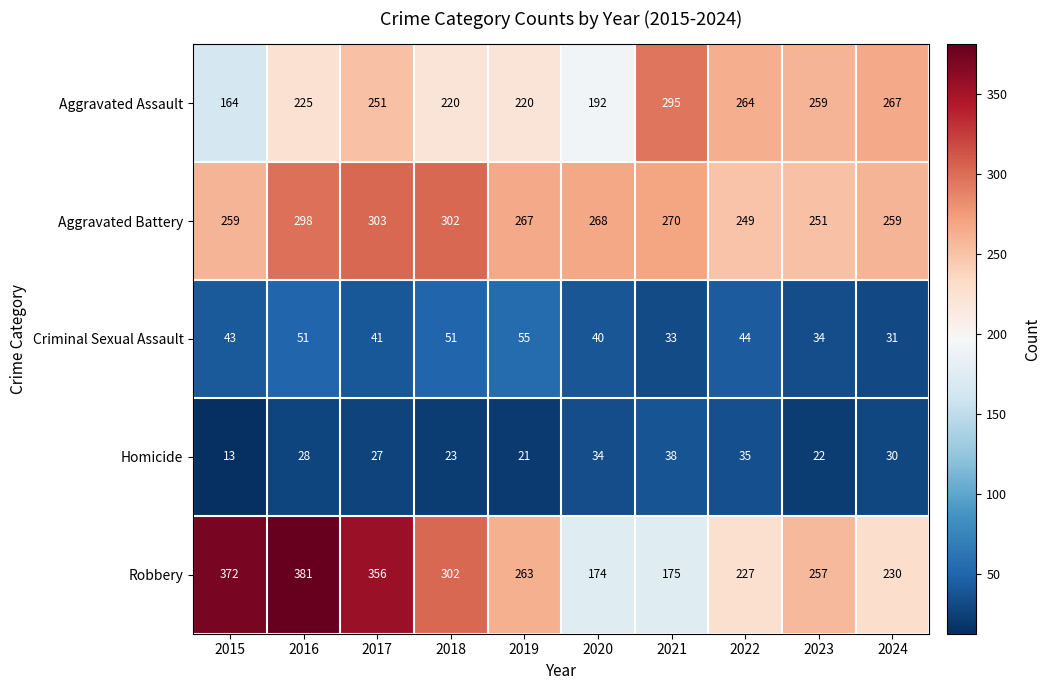

How many values in the Criminal Sexual Assault series are below 43?

5